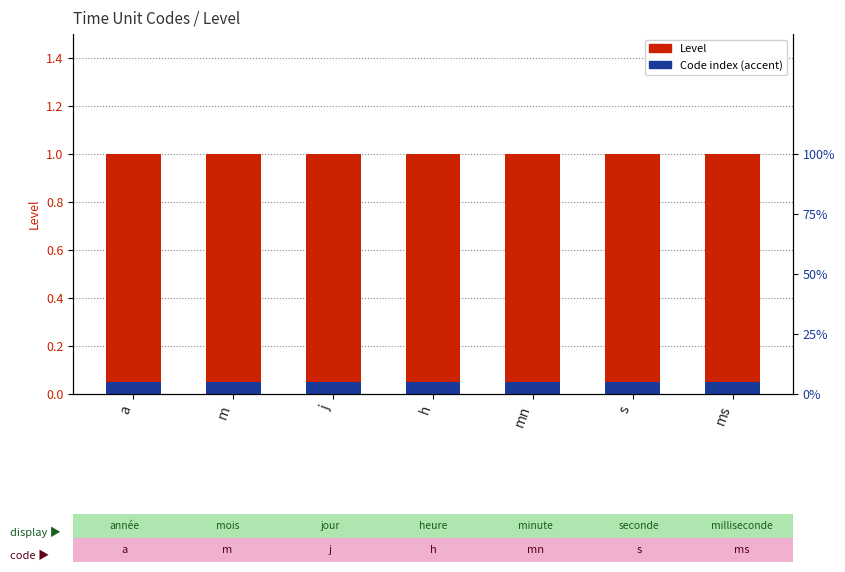

Which category has the highest value across all series?

a